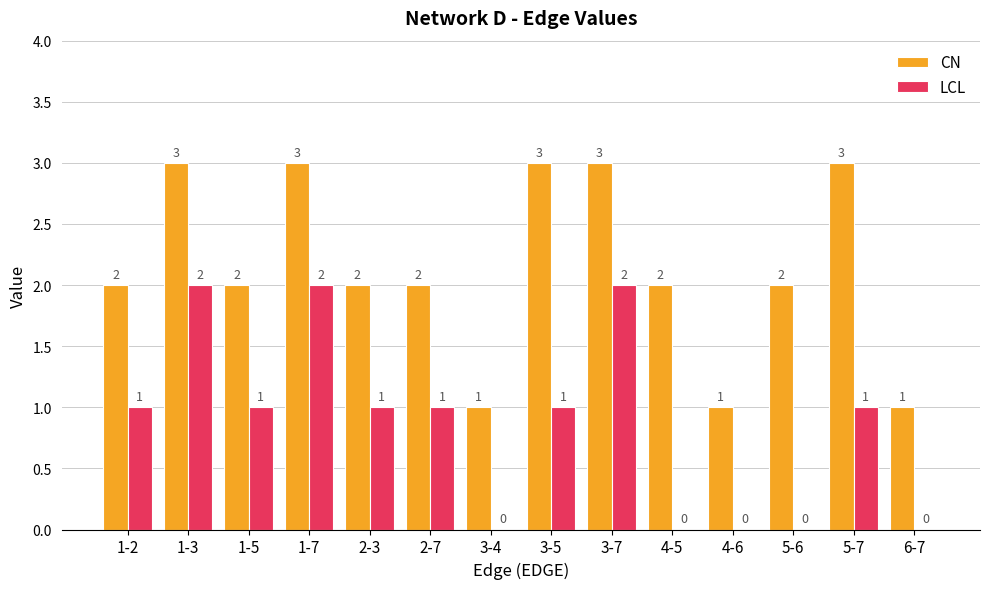

Is the value of LCL at 2-7 greater than the value of CN at 4-5?

No